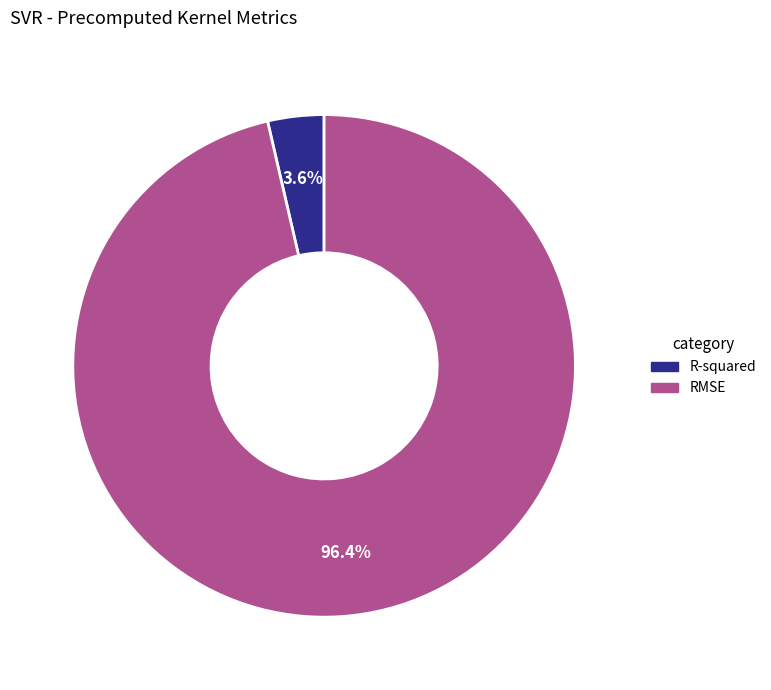

Do RMSE and R-squared together represent more than half of the pie?

Yes